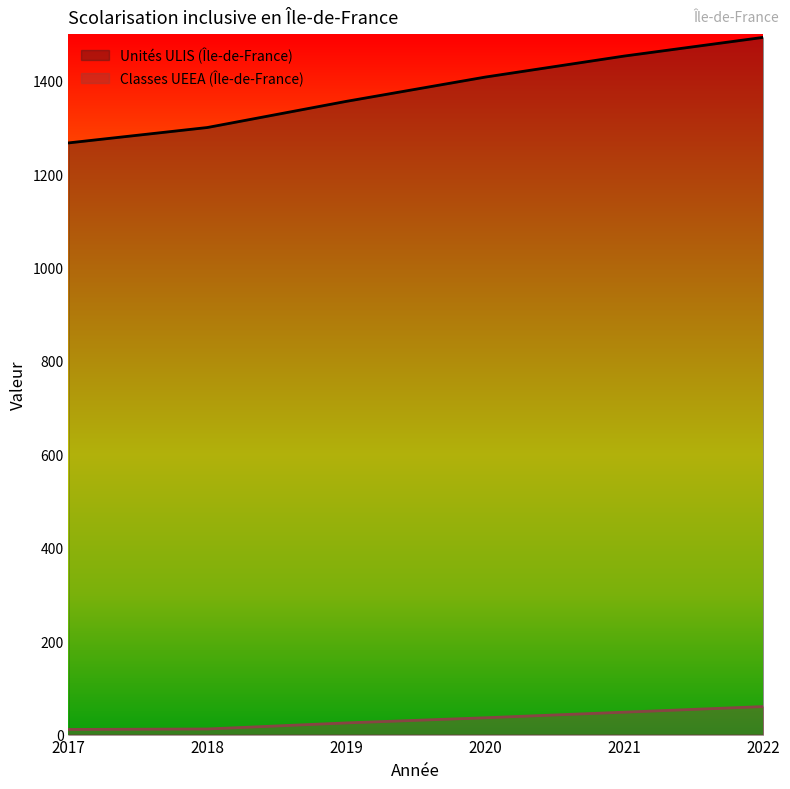

True or false: Unités ULIS (Île-de-France) and Classes UEEA (Île-de-France) intersect in this chart.

False